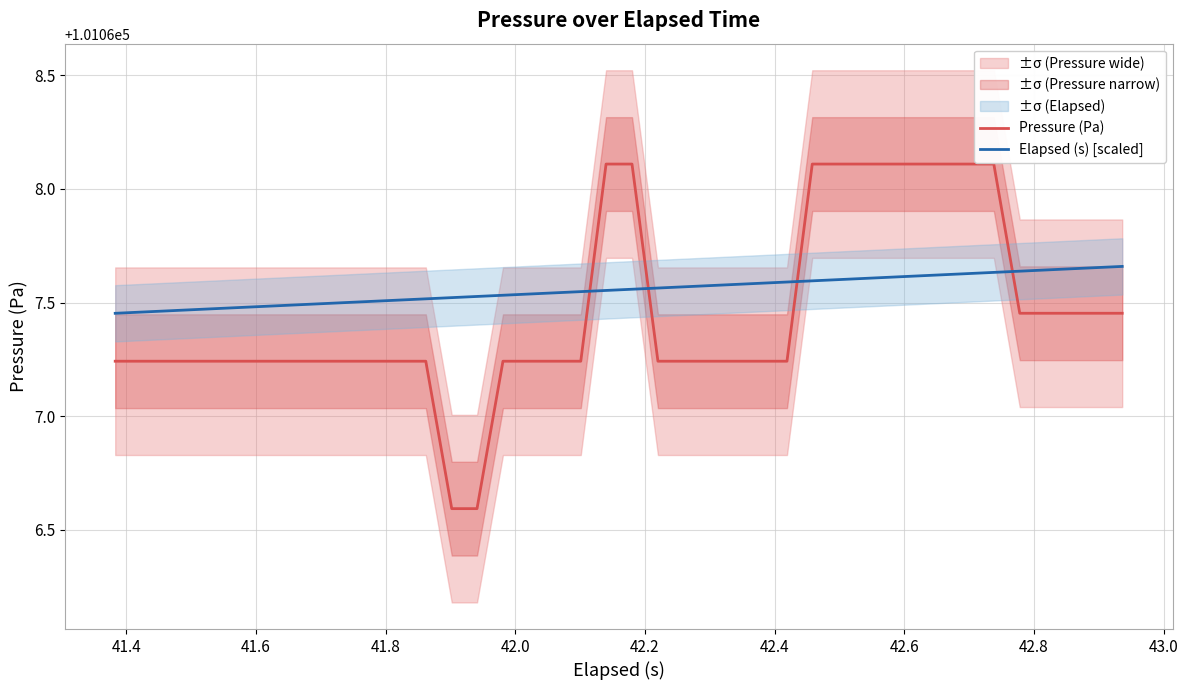

After their last crossing, which series has the higher values: Pressure (Pa) or Elapsed (s) [scaled]?

Elapsed (s) [scaled]